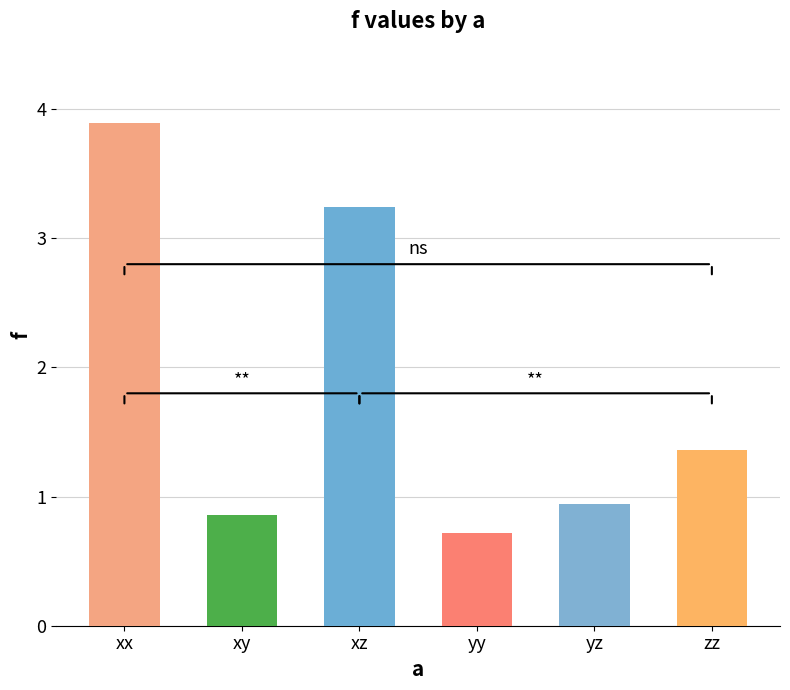

Which category has the lowest value across all series?

yy